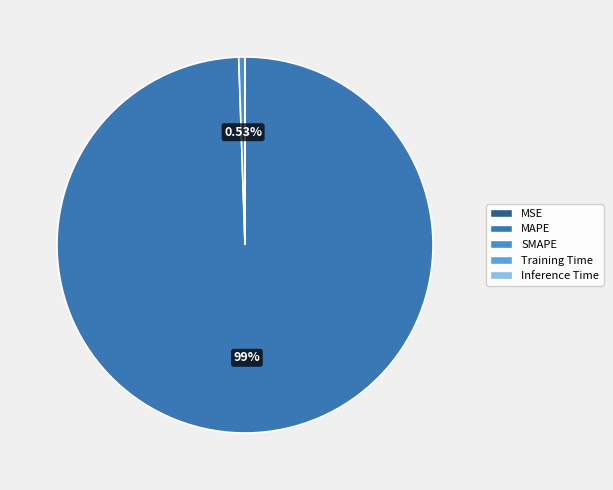

To the nearest percent, what is the average slice percentage?

20%